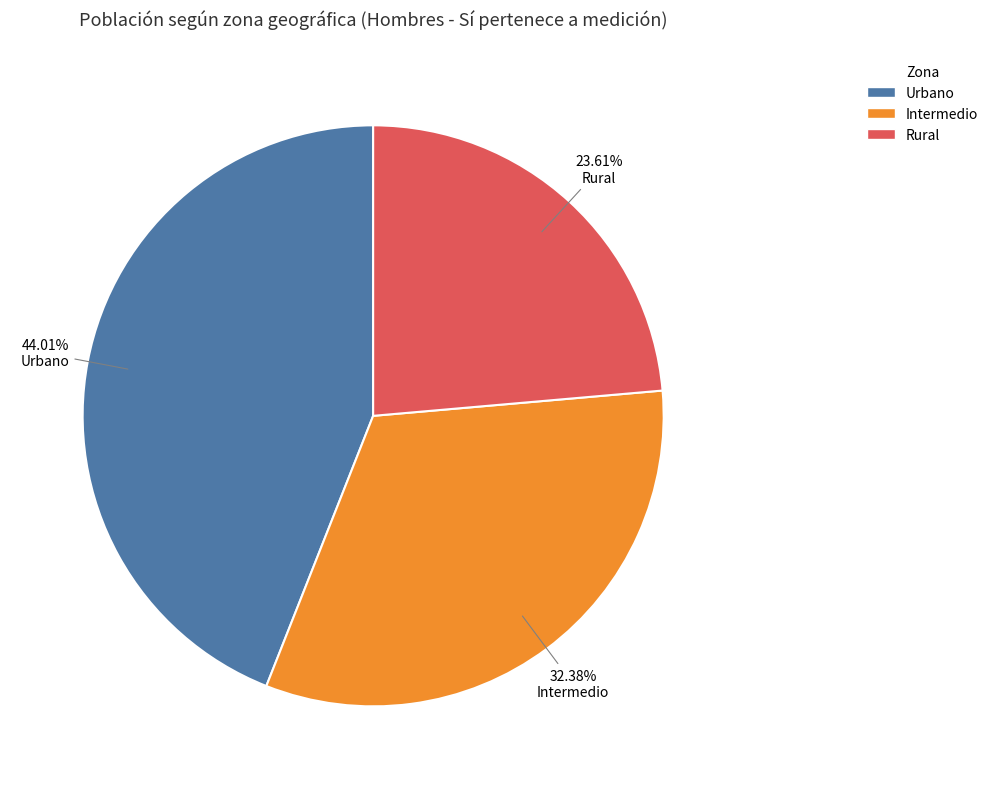

To the nearest percent, what is the difference between the Rural and Intermedio slice percentages?

9%